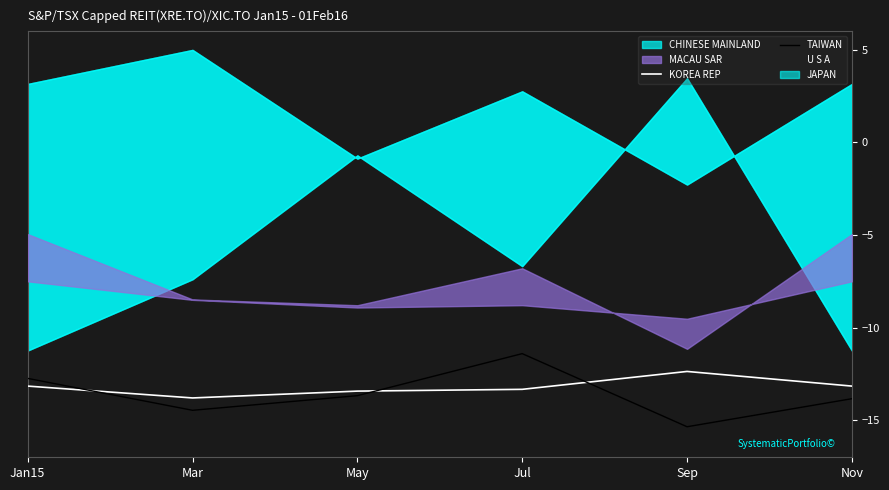

Does the chart have visible grid lines?

No